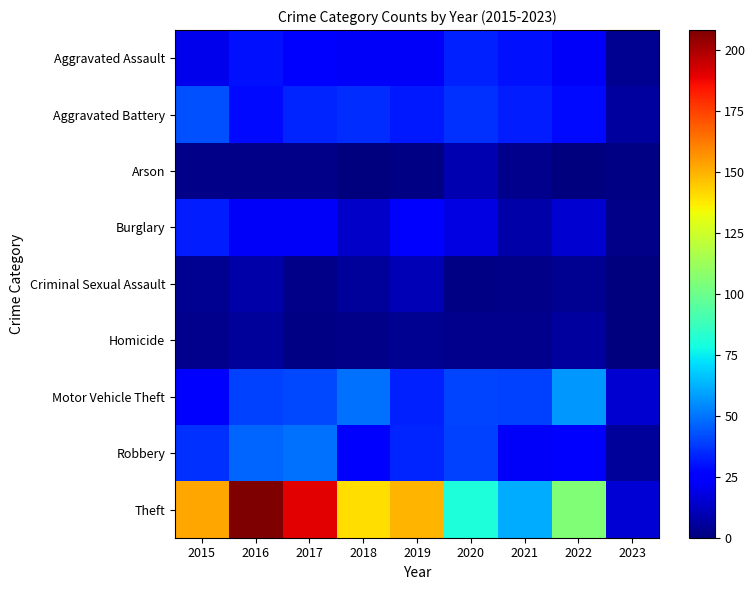

At 2016, list the series in order from smallest to largest.

Arson, Homicide, Criminal Sexual Assault, Burglary, Aggravated Battery, Aggravated Assault, Motor Vehicle Theft, Robbery, Theft